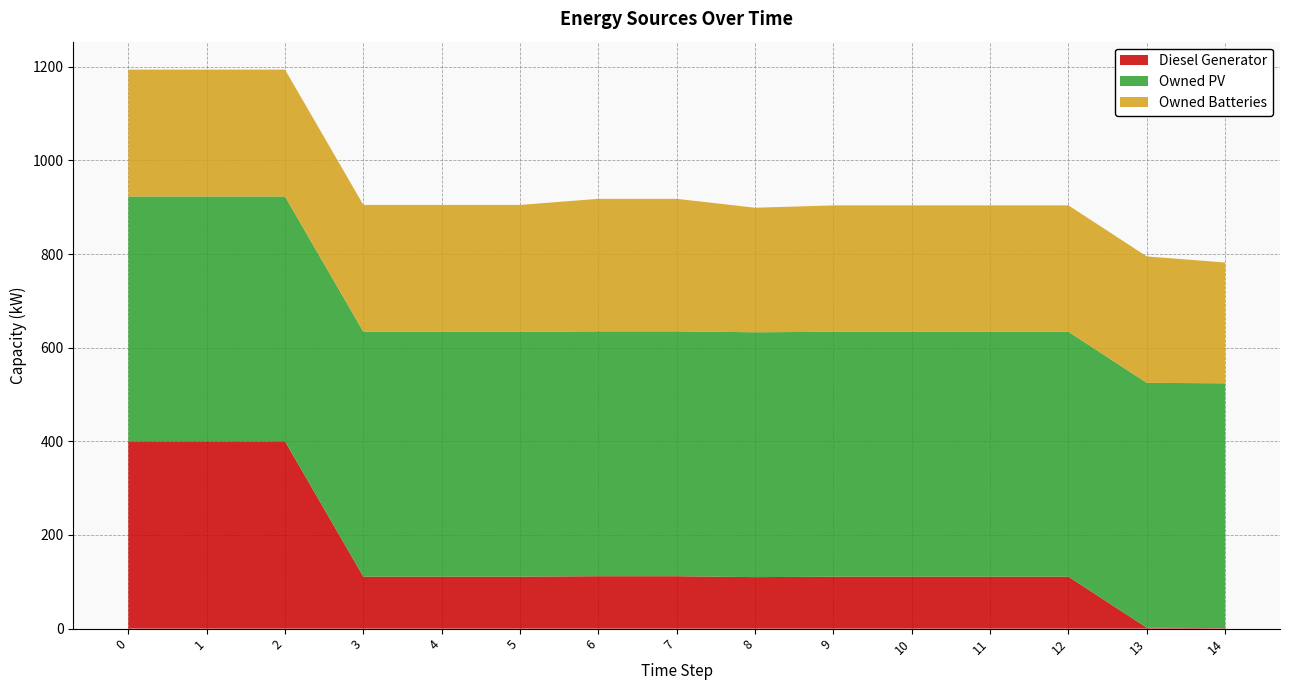

Reading left to right, list all the values displayed in this chart.

Diesel Generator: 400	400	400	111	111	111	112	112	110	111	111	111	111	2	1
Owned PV: 523	523	523	523	523	523	523	523	523	523	523	523	523	523	523
Owned Batteries: 271	271	271	271	271	271	283	283	266	270	270	270	270	270	258